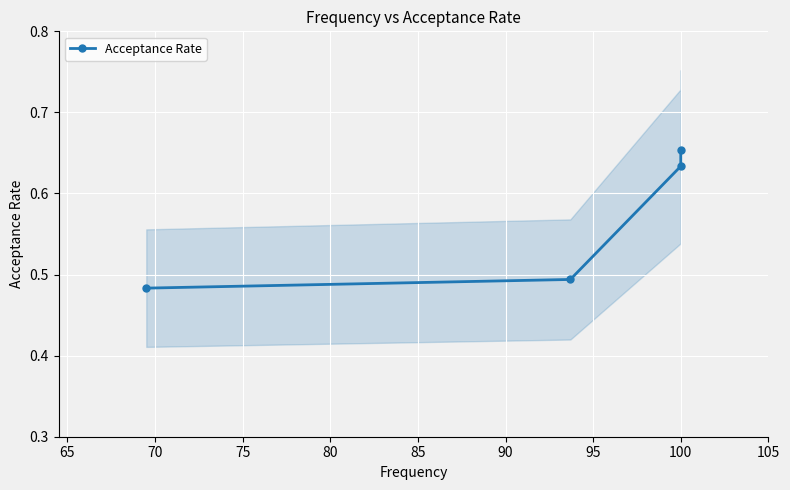

What is the average value?

0.6